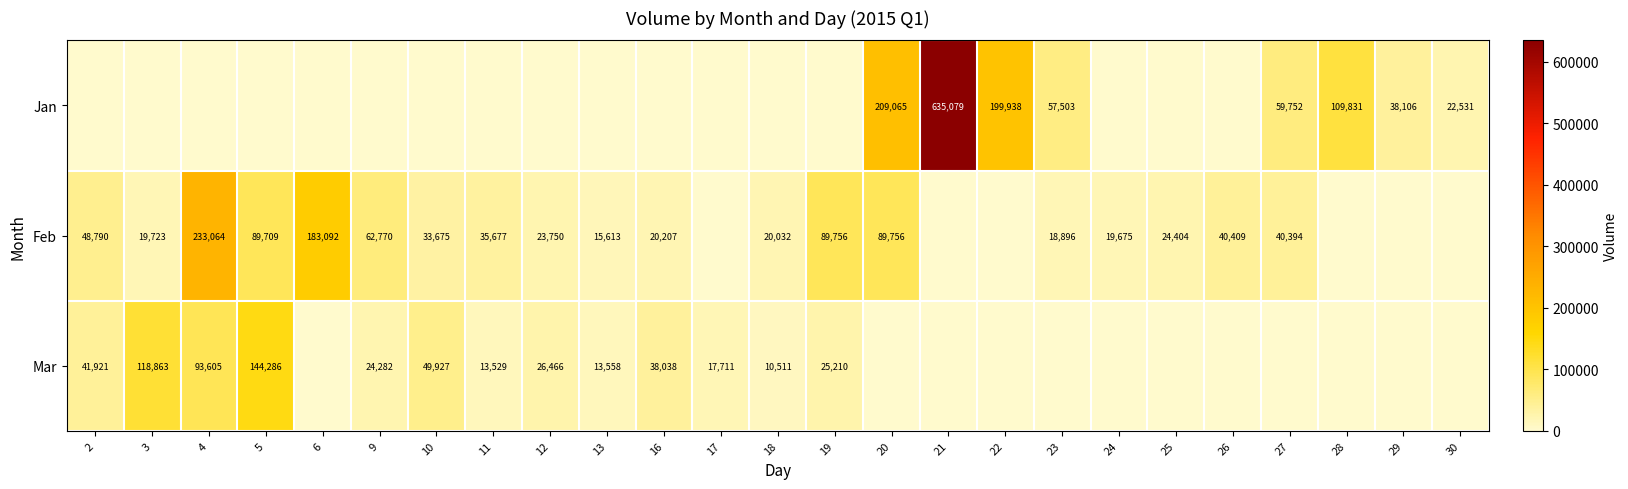

Is the value of Jan at 28 greater than the value of Mar at 19?

Yes